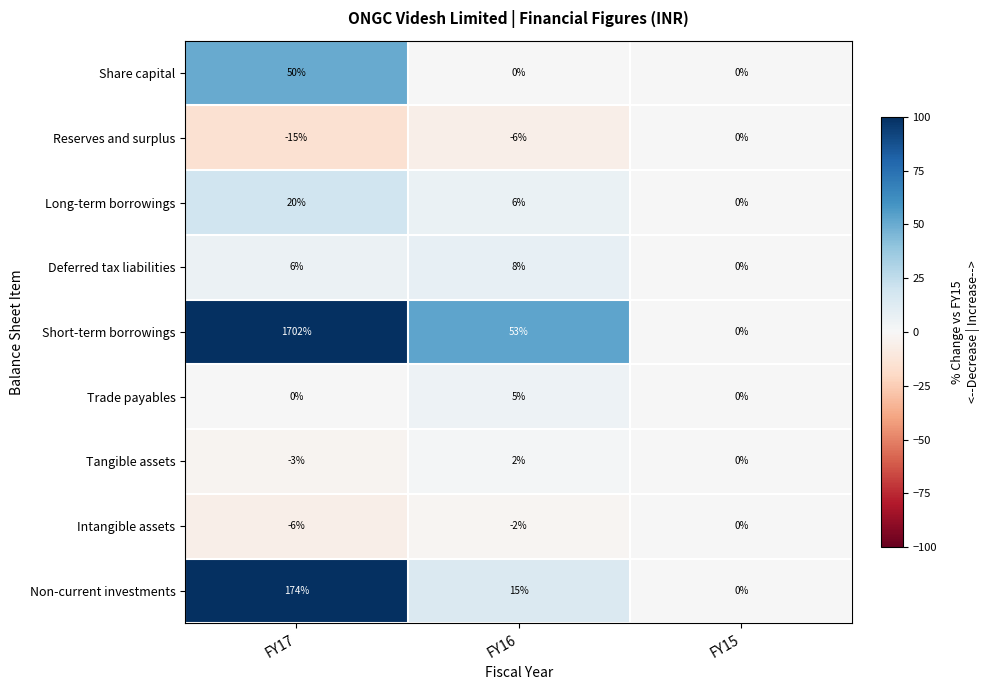

What is the difference between the maximum and minimum values in the Share capital series?

50